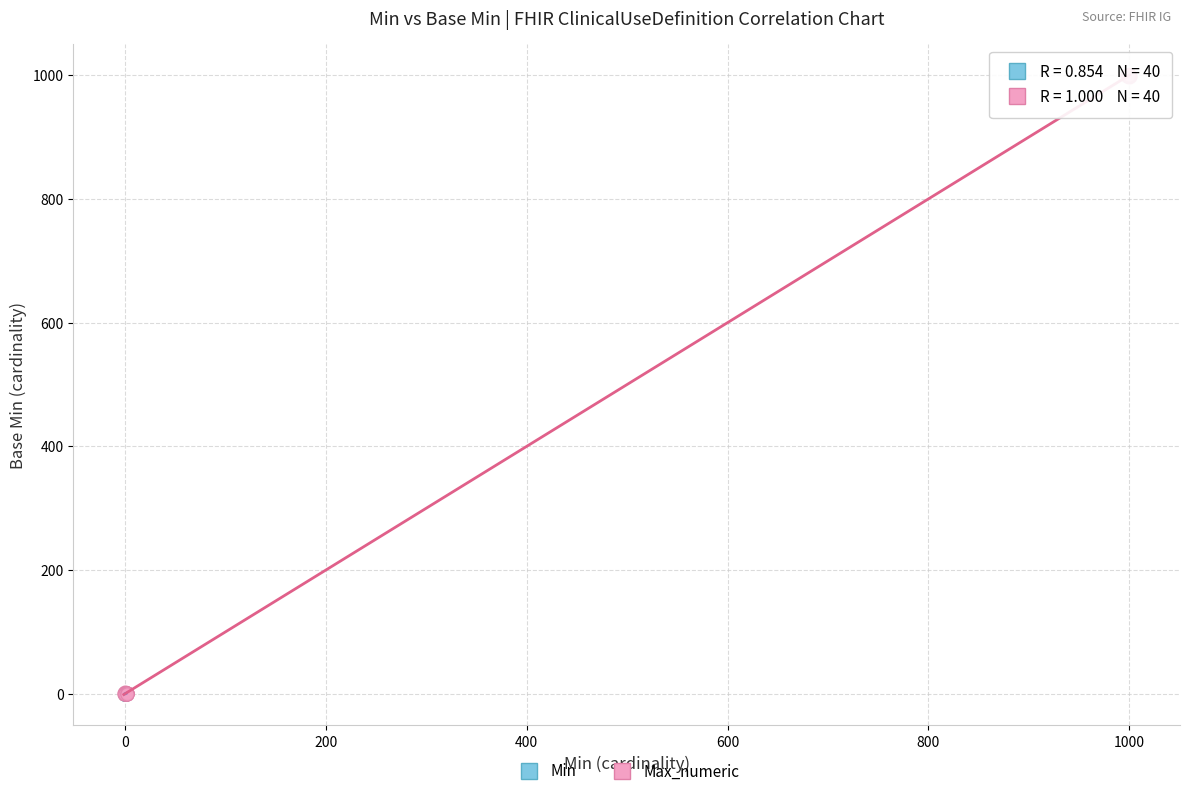

Which series reaches the maximum Y coordinate?

Max_numeric